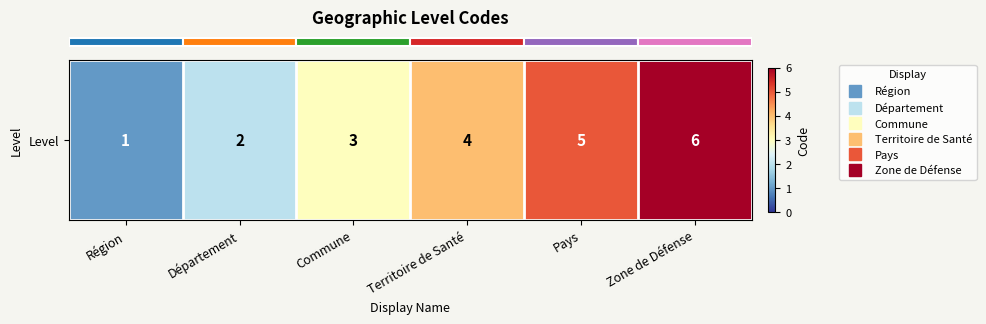

Which category has the lowest value across all series?

Région